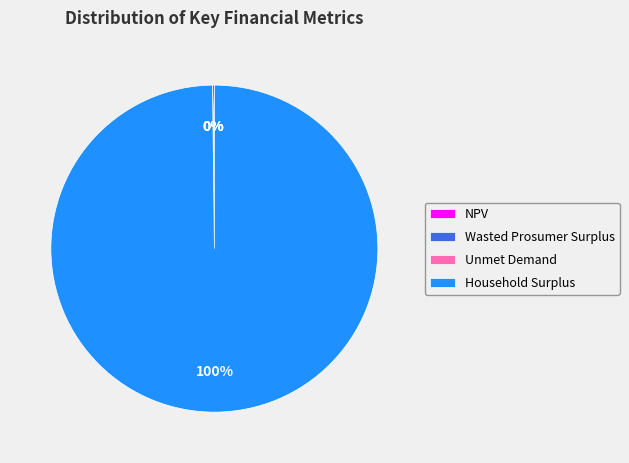

Does Household Surplus account for over 50% of the chart?

Yes